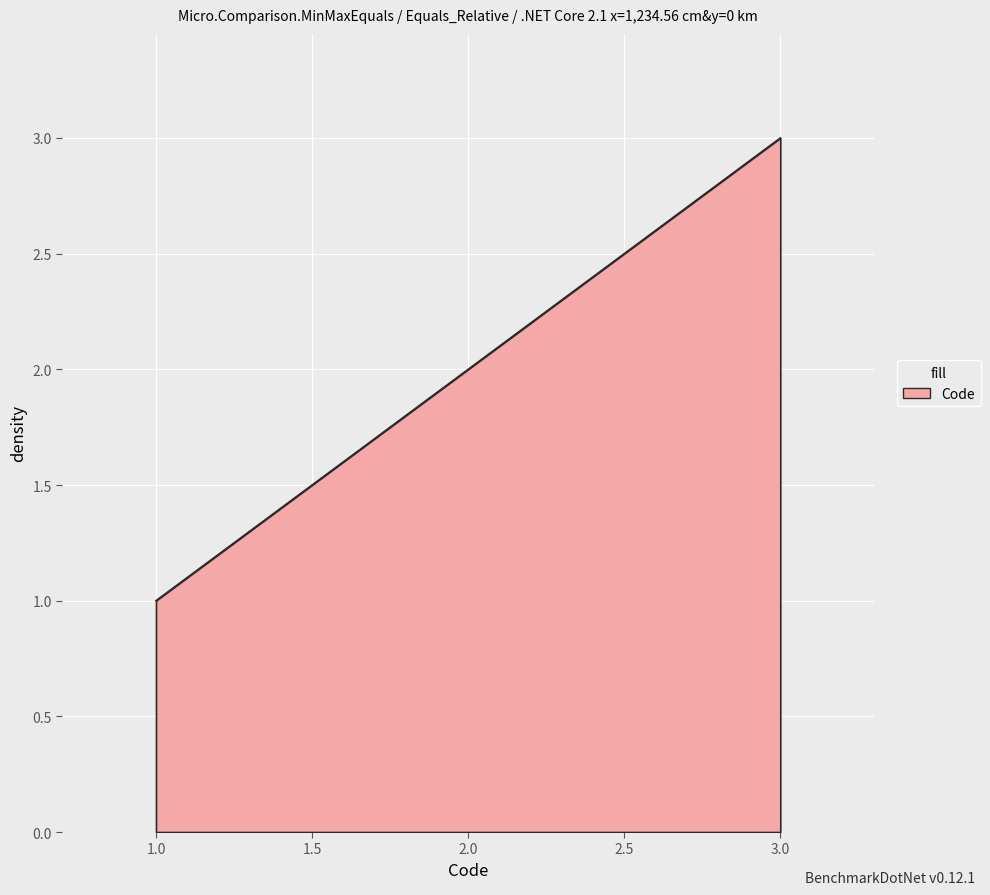

How many categories are shown in the chart?

3